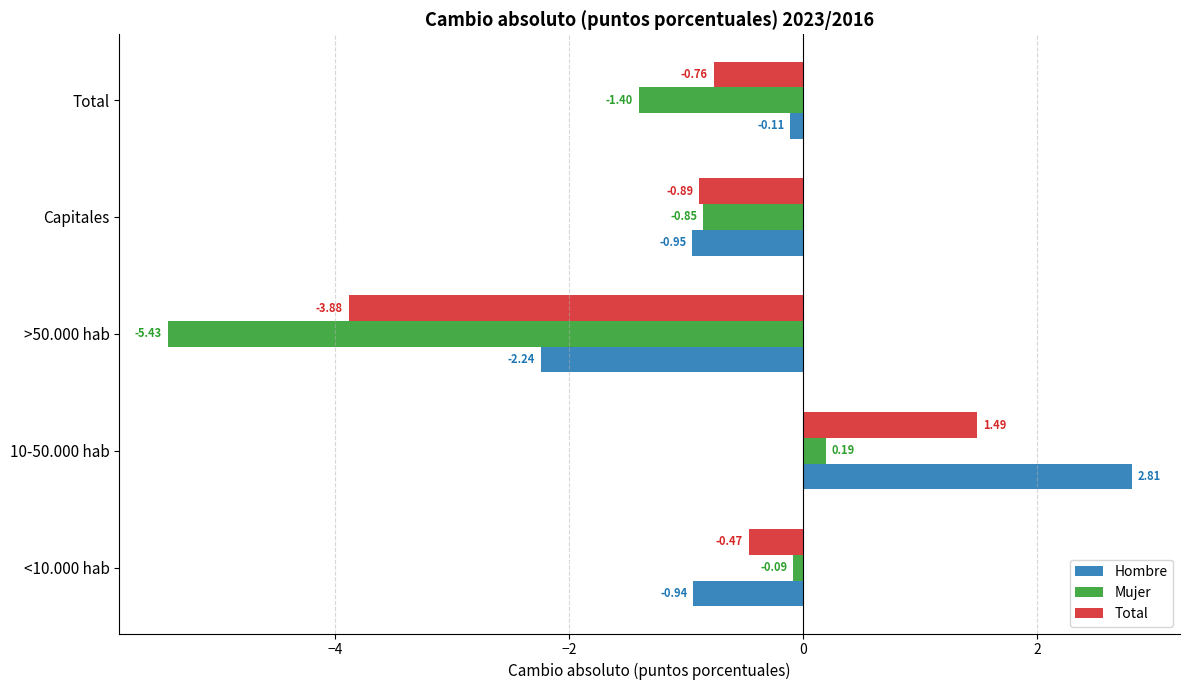

Which category has the highest value in the Mujer series?

10-50.000 hab